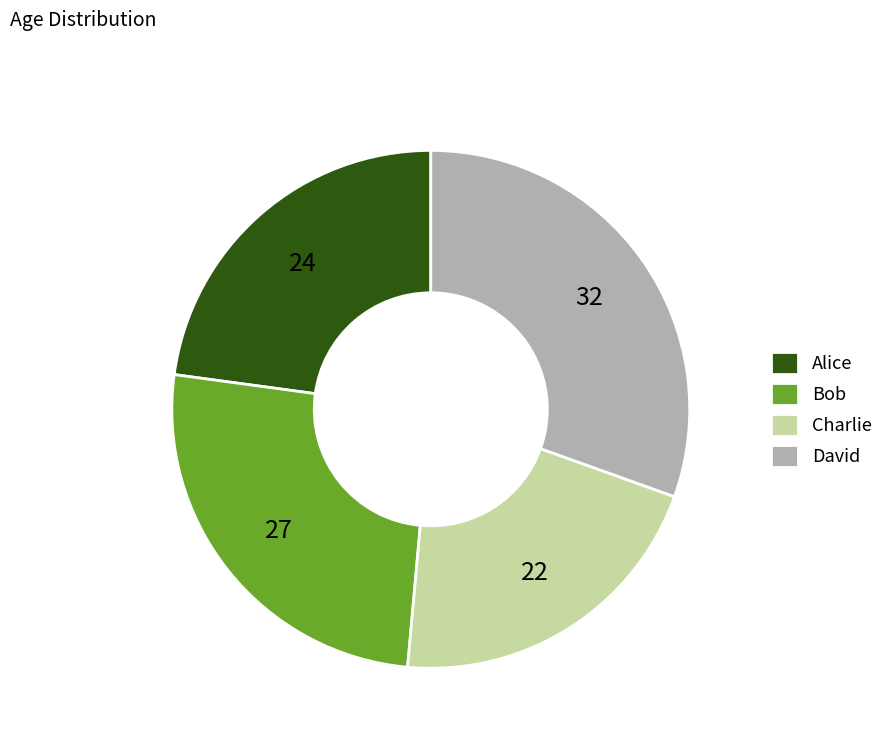

Approximately how many times larger is the value at Bob compared to David?

0.8